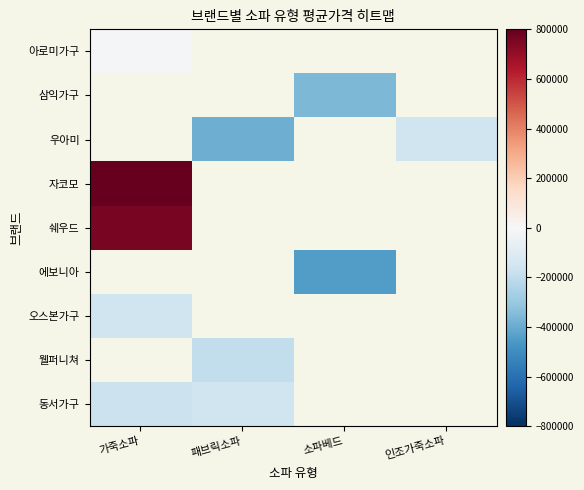

Is it true that 우아미 equals -280396.4 at 인조가죽소파?

False